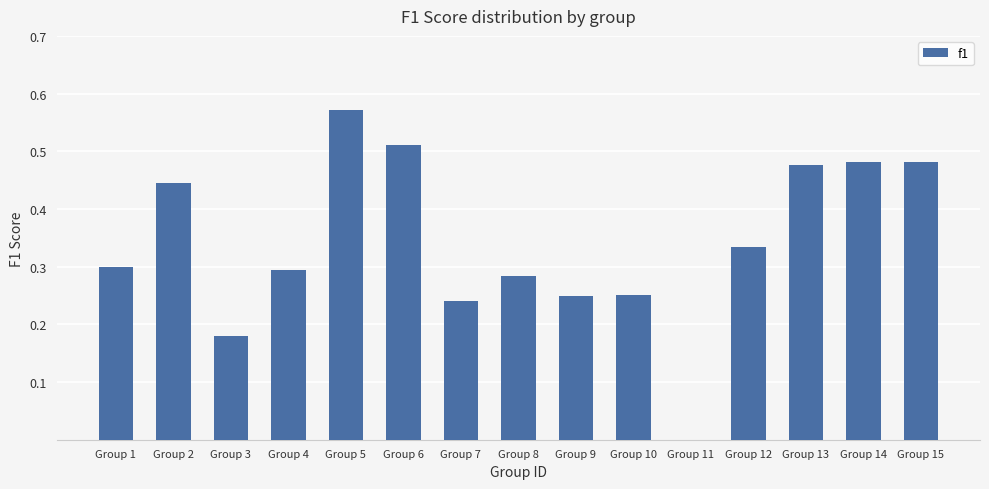

What is the change in value from Group 12 to Group 15?

+0.1